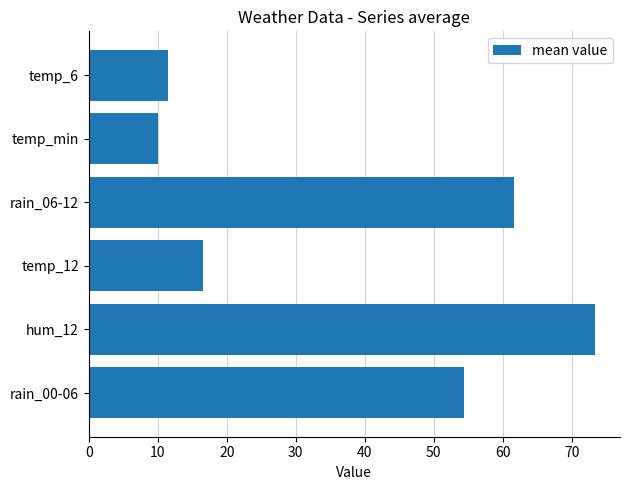

What is the change in value from temp_min to rain_06-12?

+51.6